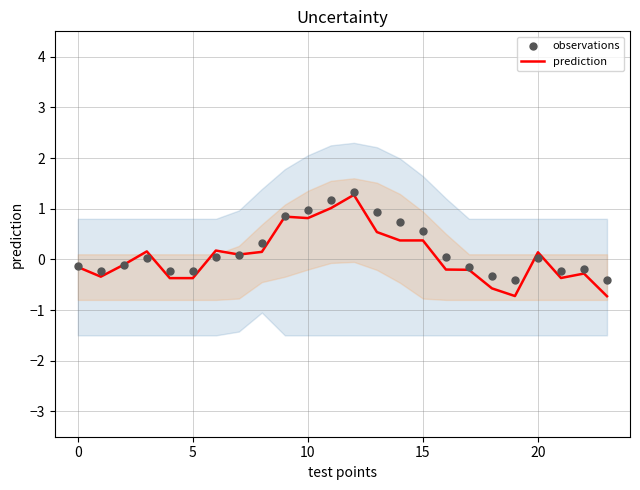

What is the lowest value of the prediction series?

-0.7